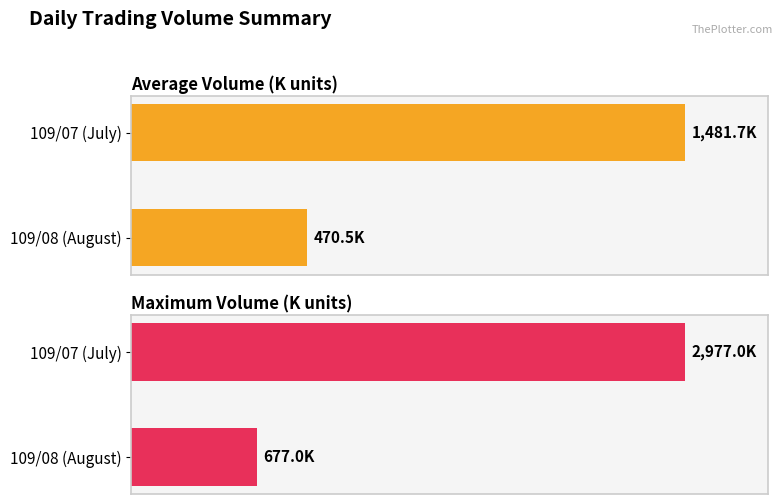

Count the number of data series in this chart.

2